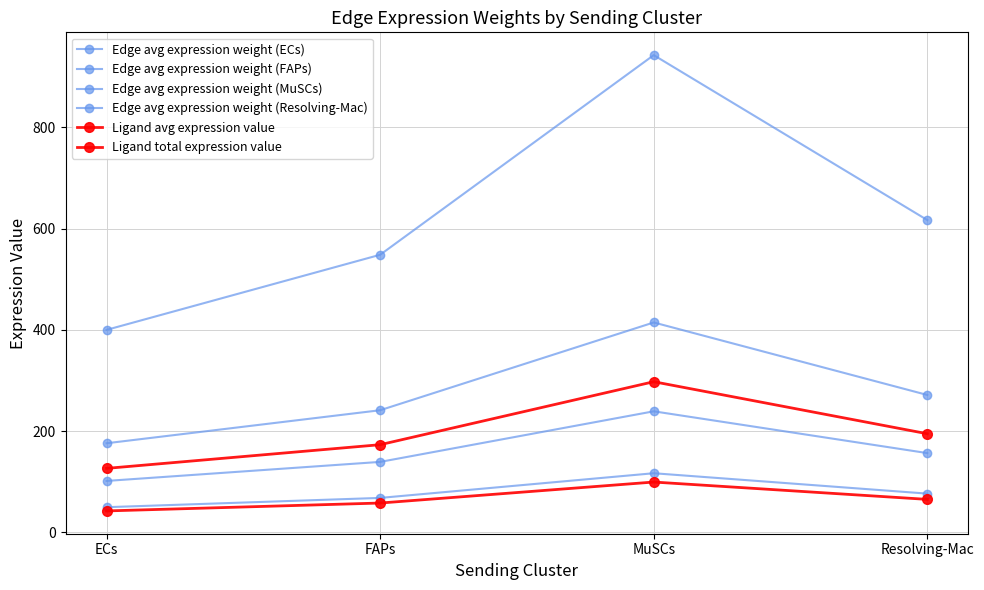

Which has a higher value, ECs or FAPs?

FAPs